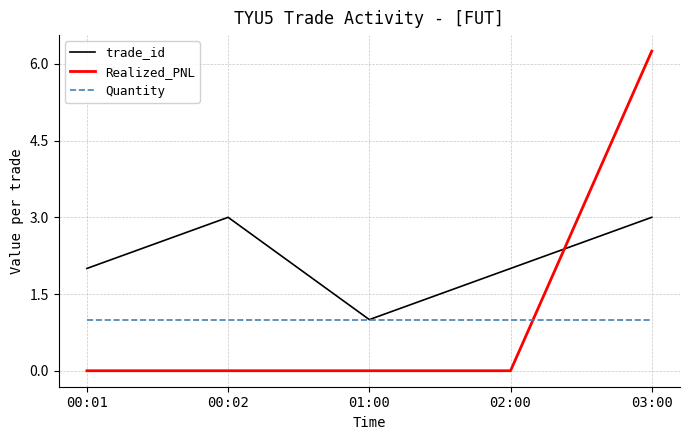

Count the Realized_PNL values in the range 0 to 1.

4